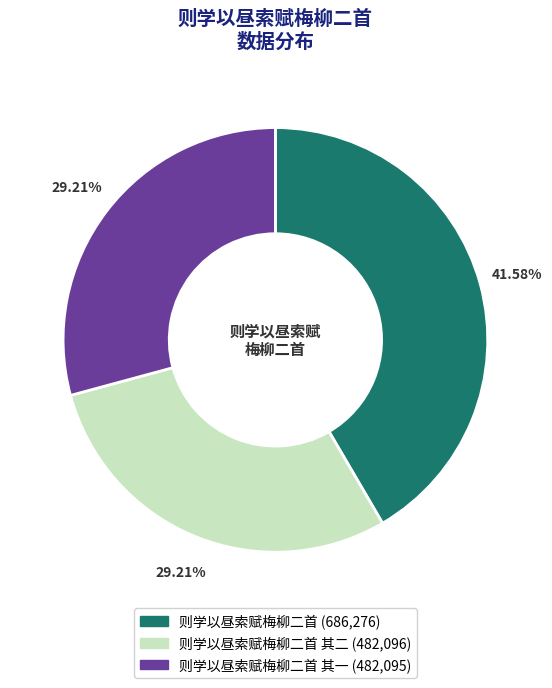

Is there any slice that represents more than half of the pie?

No